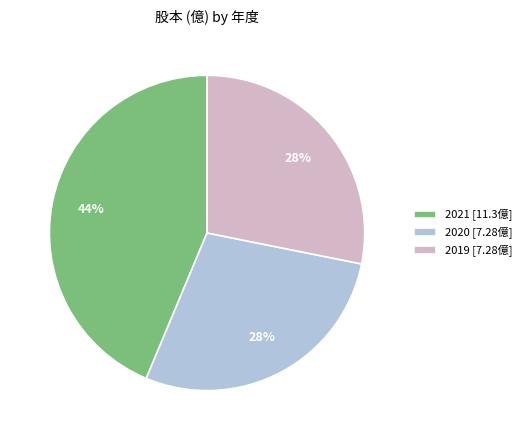

To the nearest percent, what is the average slice percentage?

33%